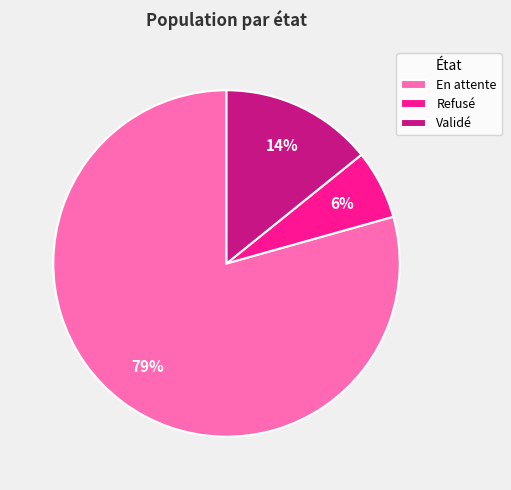

Is the sum of En attente and Refusé greater than half?

Yes